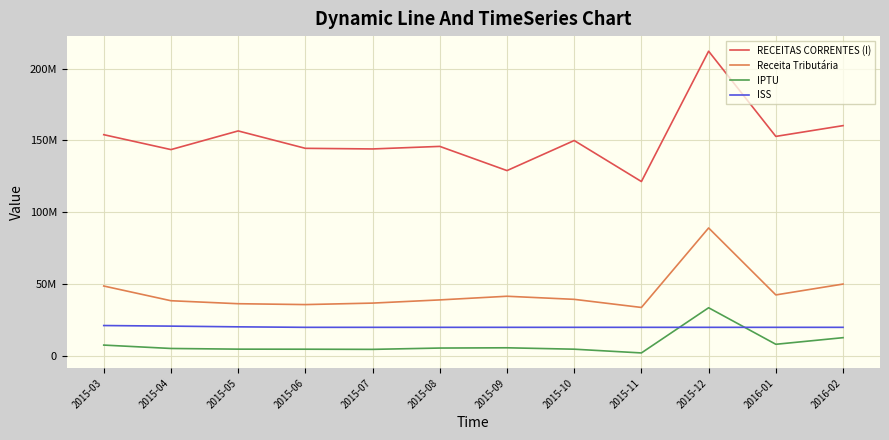

True or false: ISS and Receita Tributária intersect in this chart.

False